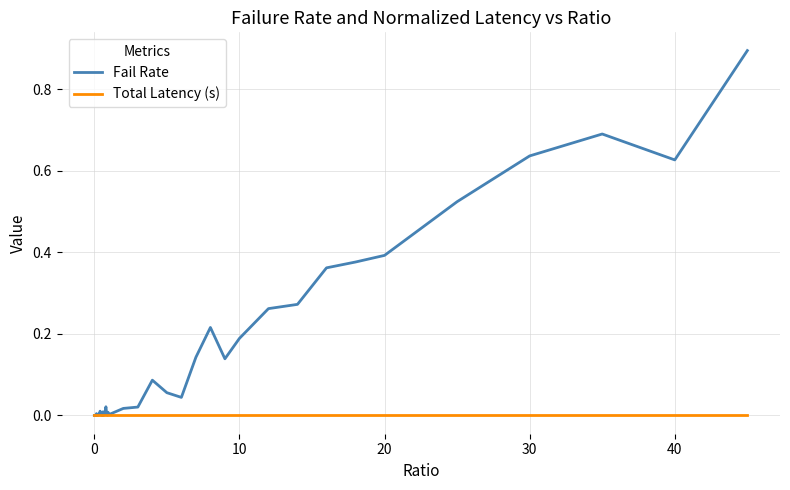

True or false: Fail Rate has more than 0 interior local peaks.

True